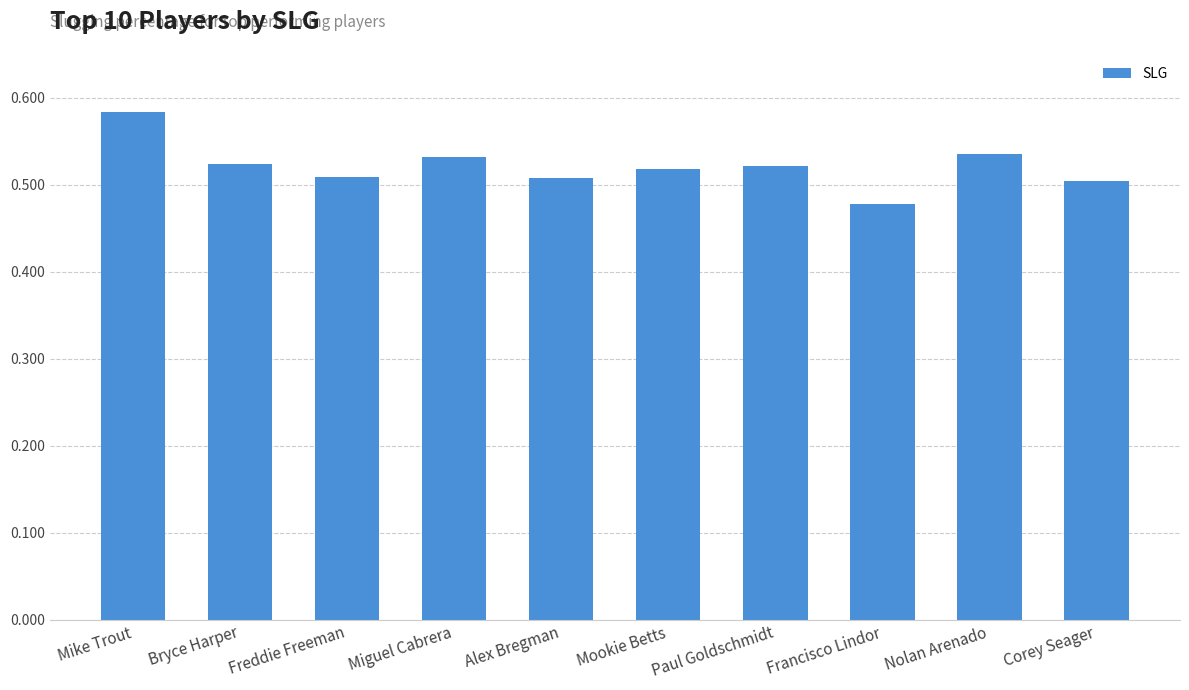

How many bars are there in total?

10